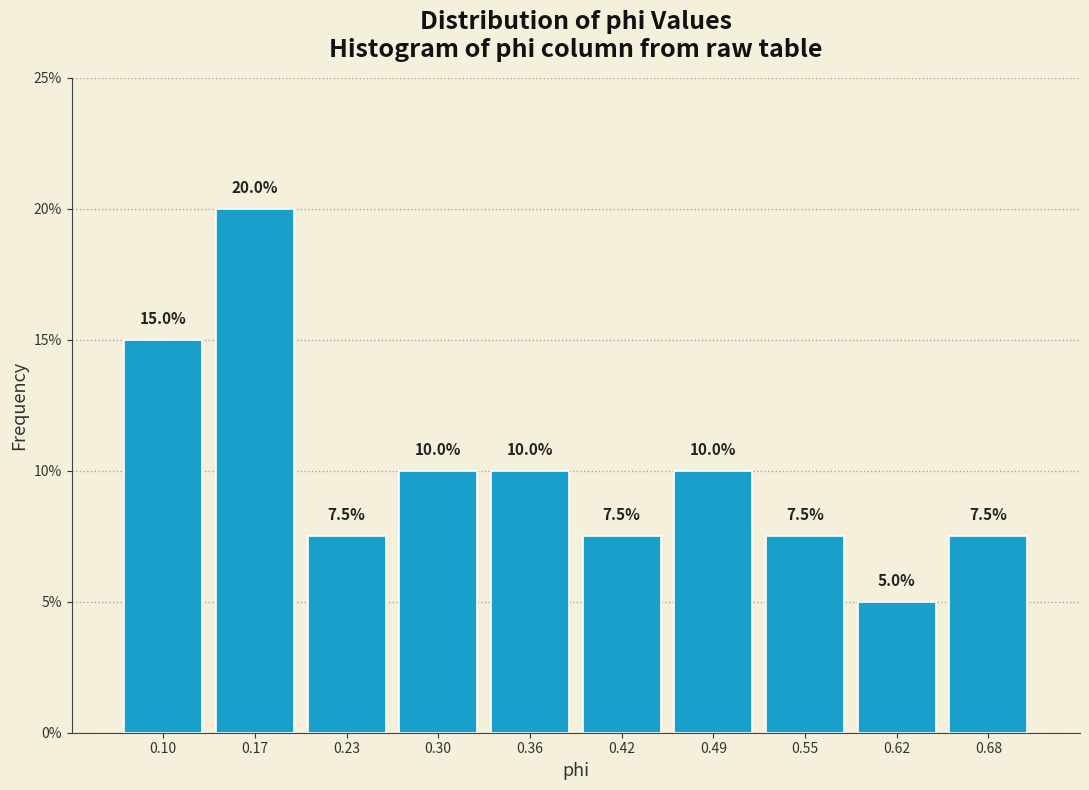

What is the height of the bar covering 0.20 to 0.26 on the x-axis? The bar edges are not printed on the chart, so give them approximately, as read against the axis.

7.5